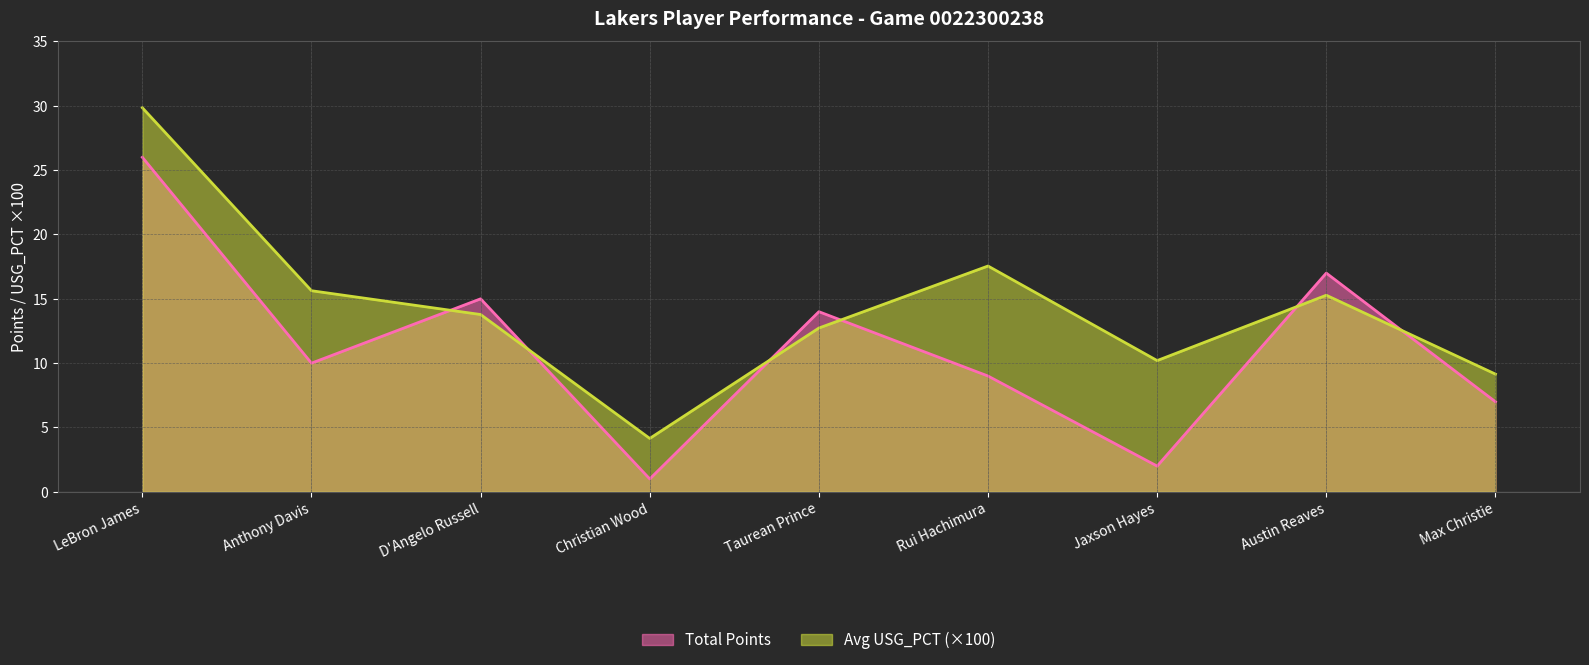

What is the sum of the Avg USG_PCT values at Austin Reaves and Jaxson Hayes?

25.5